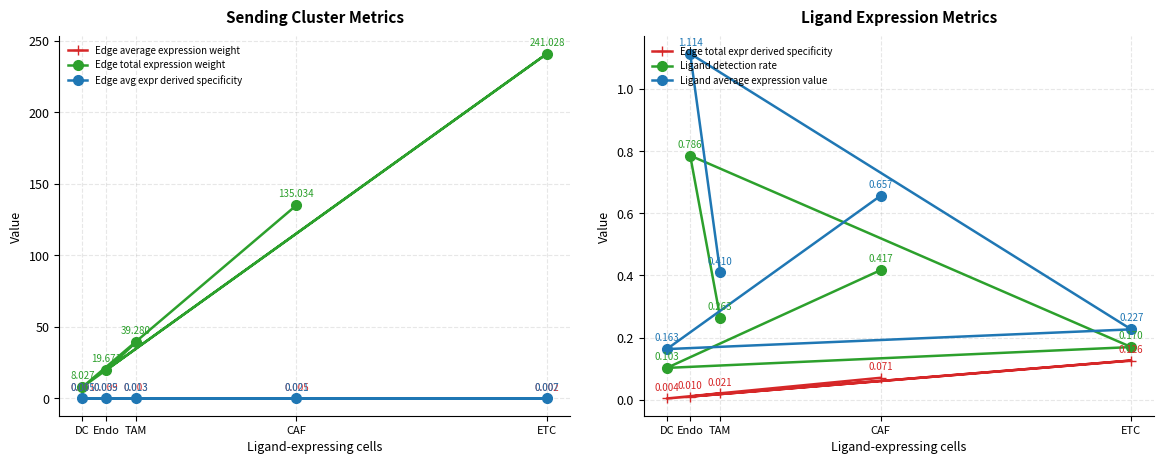

What is the lowest value of the Ligand average expression value series?

0.2